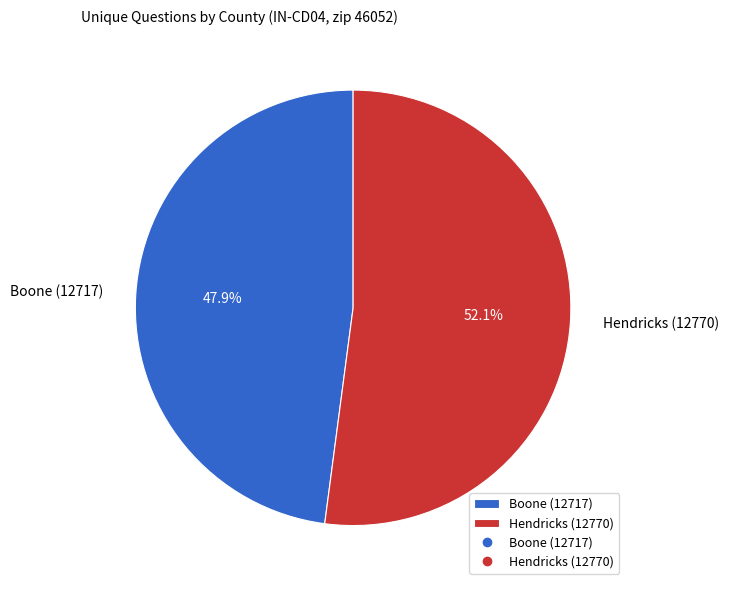

What is the ratio of the value at Hendricks (12770) to the value at Boone (12717)?

1.1